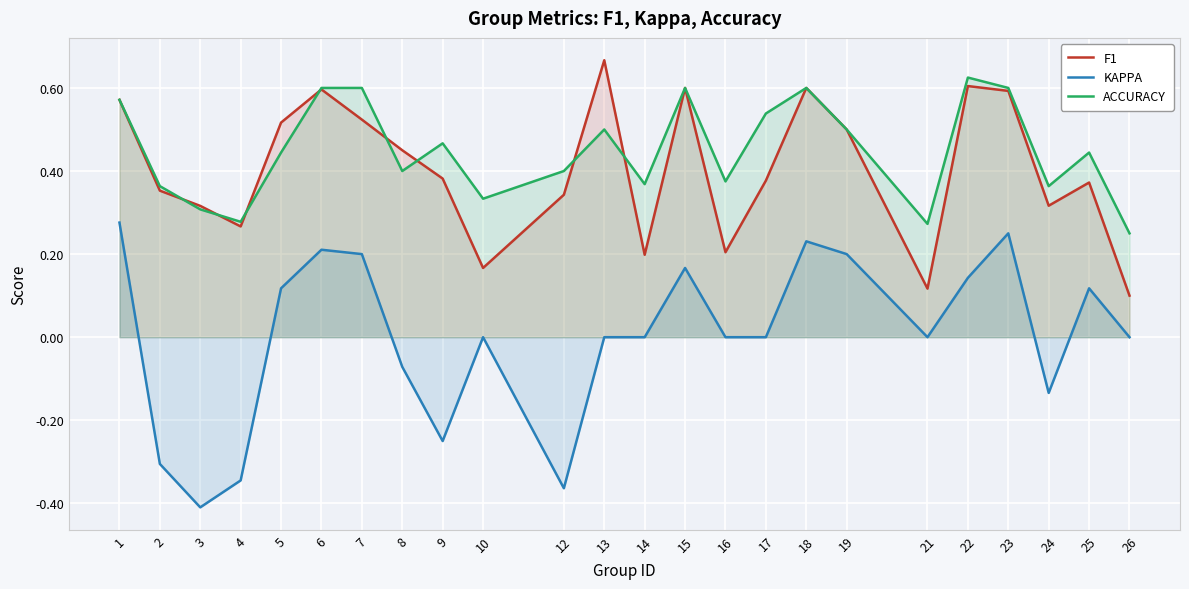

How many interior local valleys does the ACCURACY series have?

7